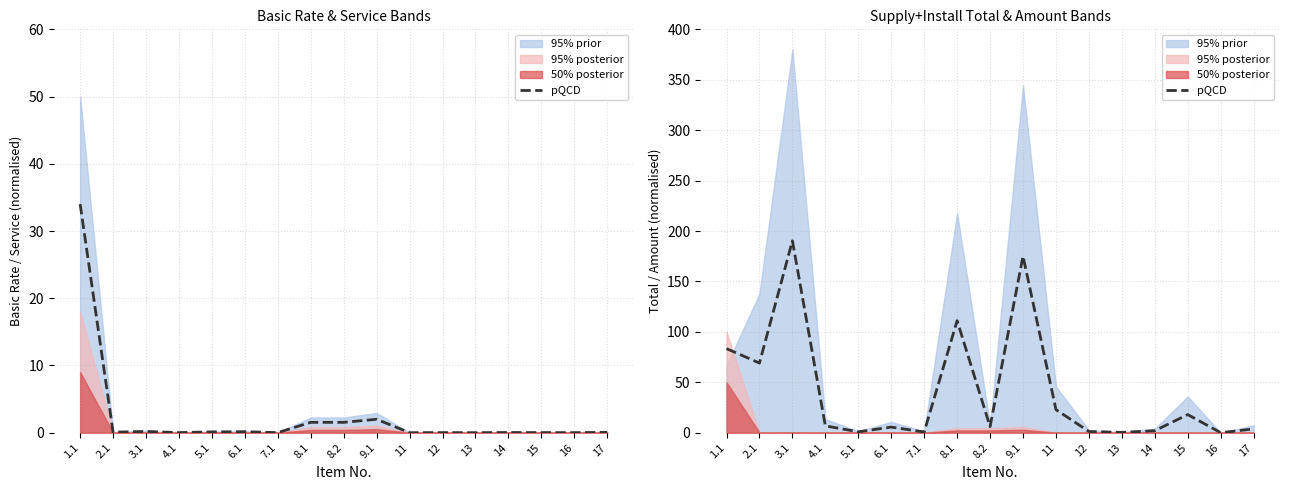

True or false: the data has more than 1 interior local peaks.

True